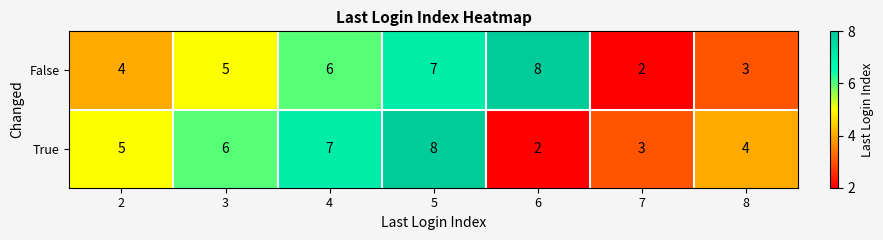

What is the sum of all False values?

35